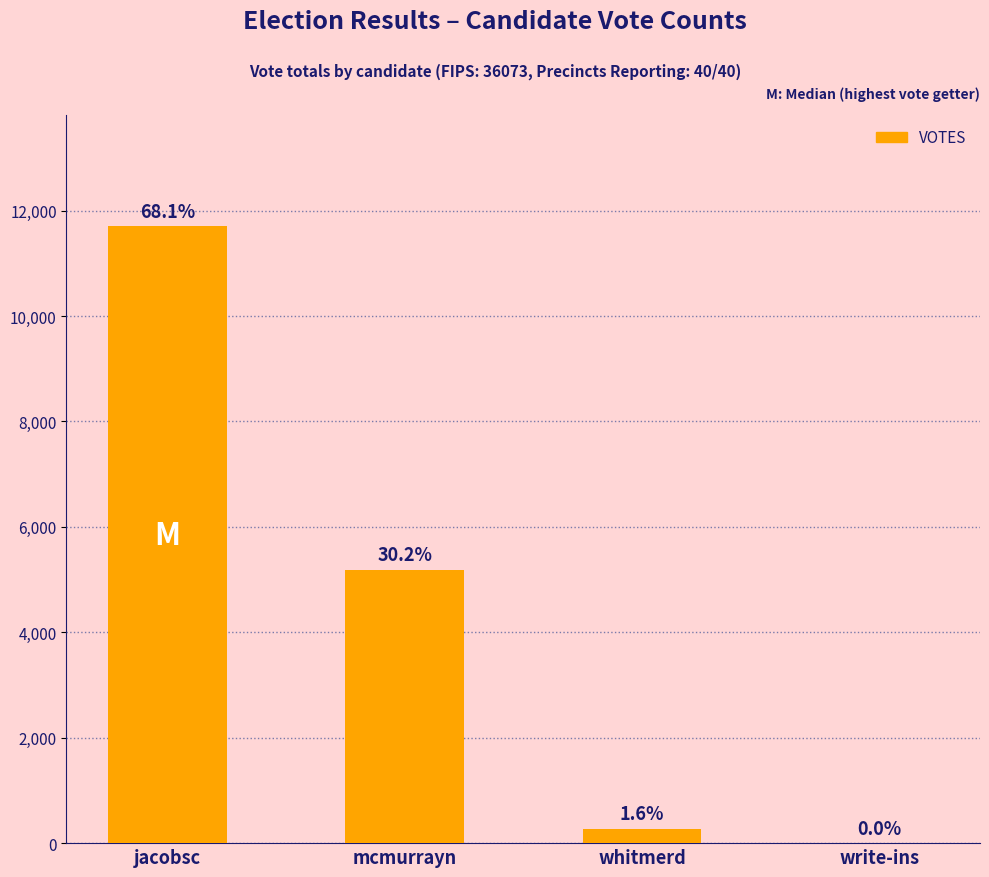

What is the change in value from jacobsc to whitmerd?

-11423